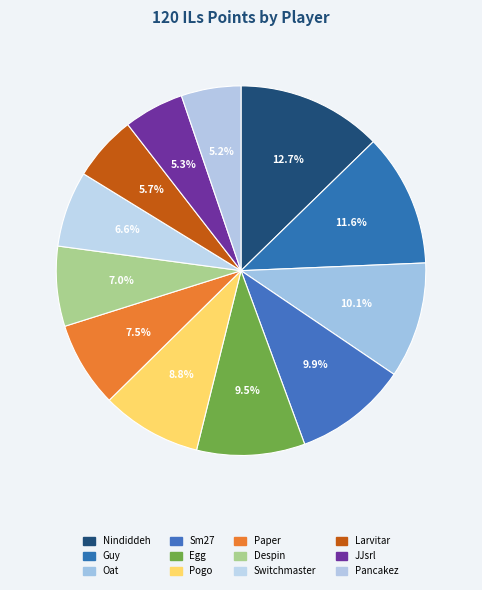

Rank the categories by value from lowest to highest.

Pancakez, JJsrl, Larvitar, Switchmaster, Despin, Paper, Pogo, Egg, Sm27, Oat, Guy, Nindiddeh